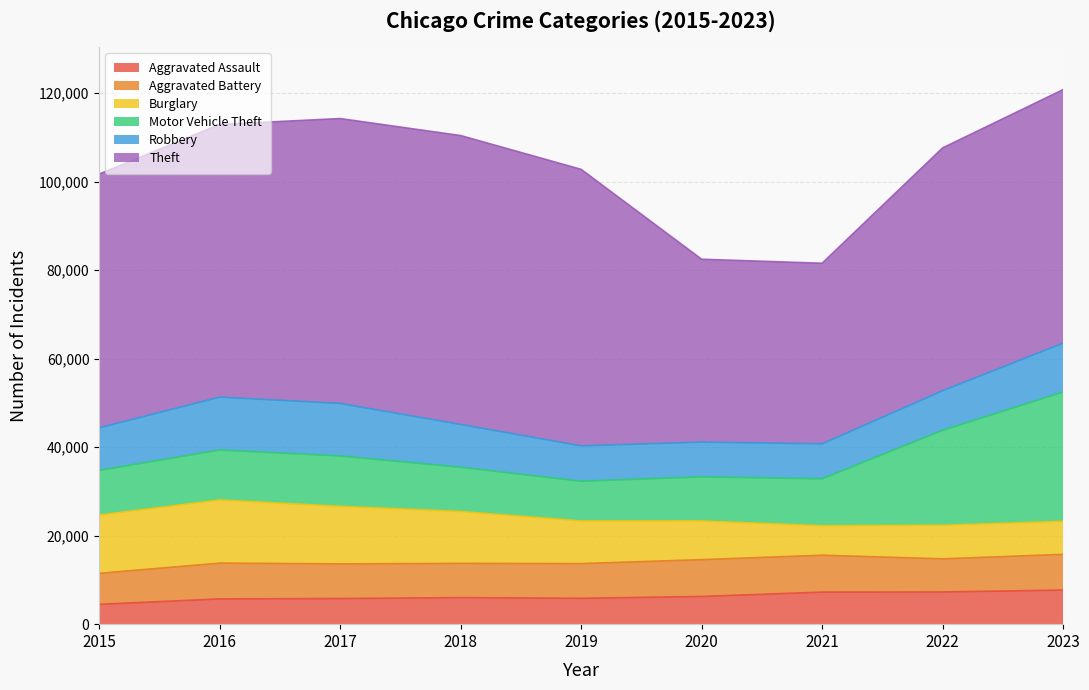

Where is Robbery nearest to the value 9907?

2018